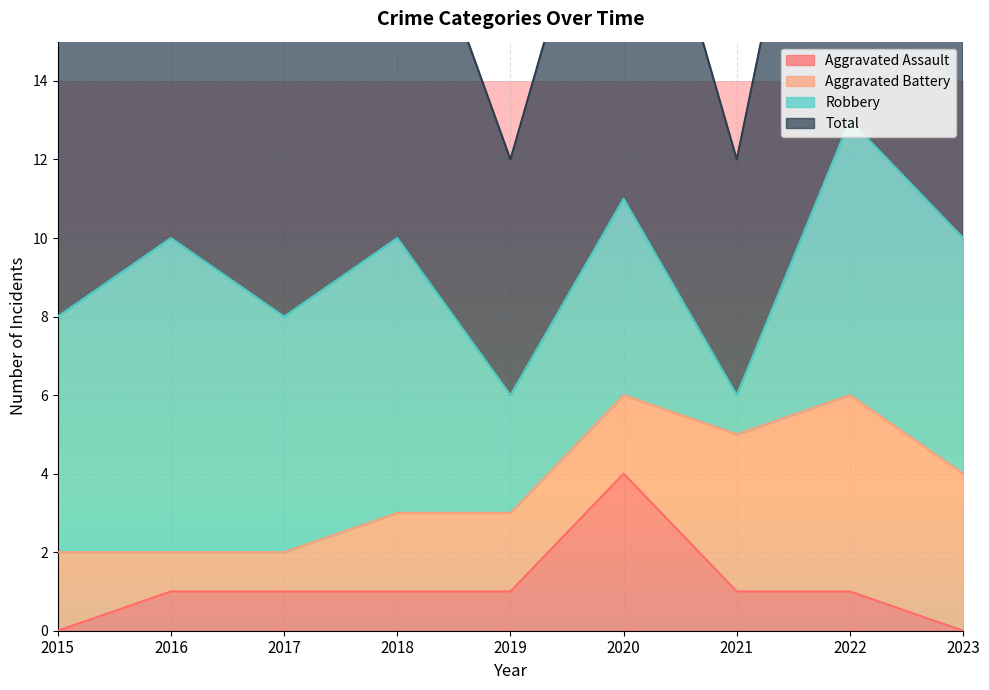

How many positive values does the Aggravated Assault series have?

7